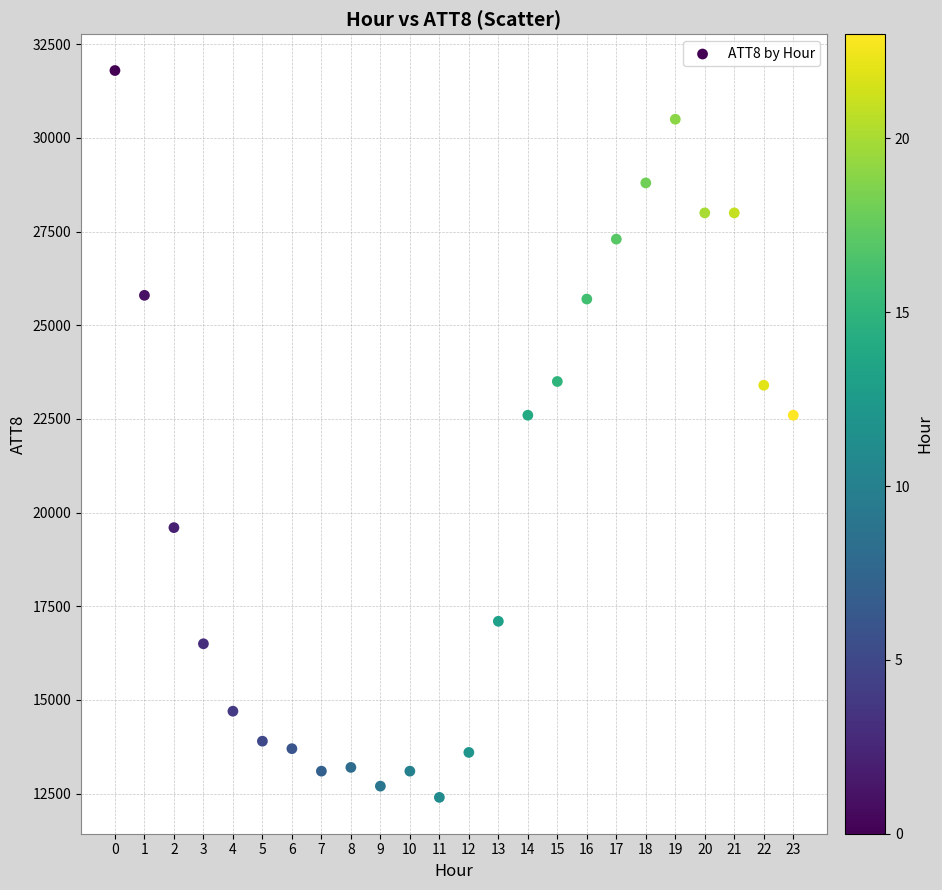

What is the range of Y values (max minus min)?

19400